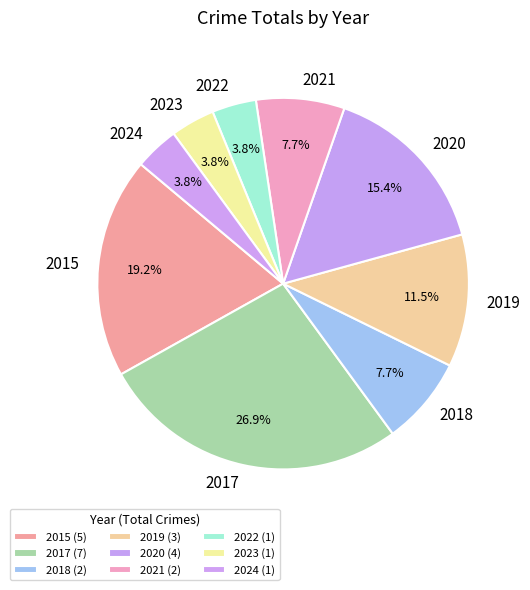

What is the ratio of the value at 2024 to the value at 2020?

0.2